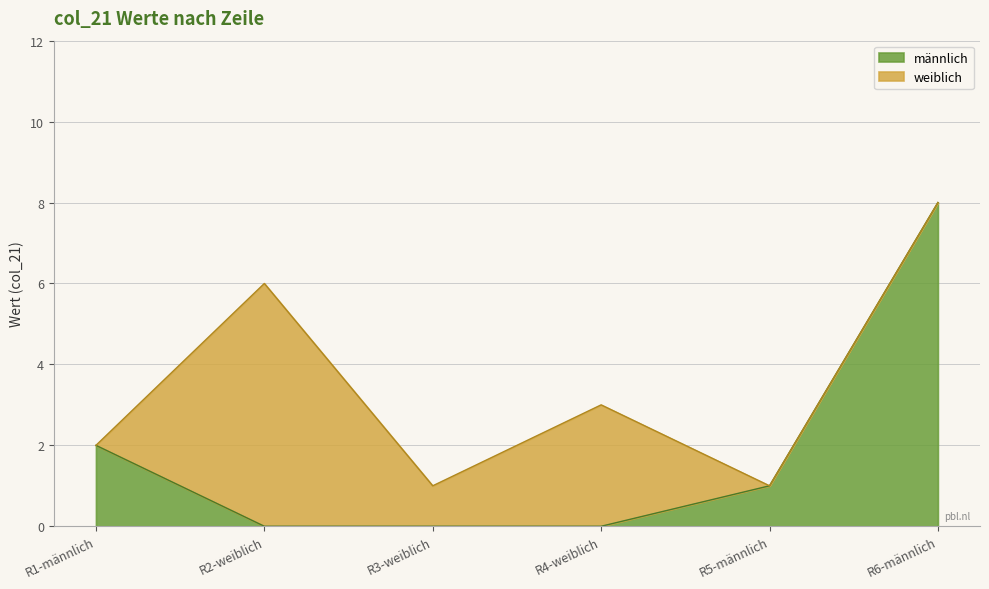

What is the sum of the männlich values at Row 1 (männlich) and Row 6 (deutsch)?

10